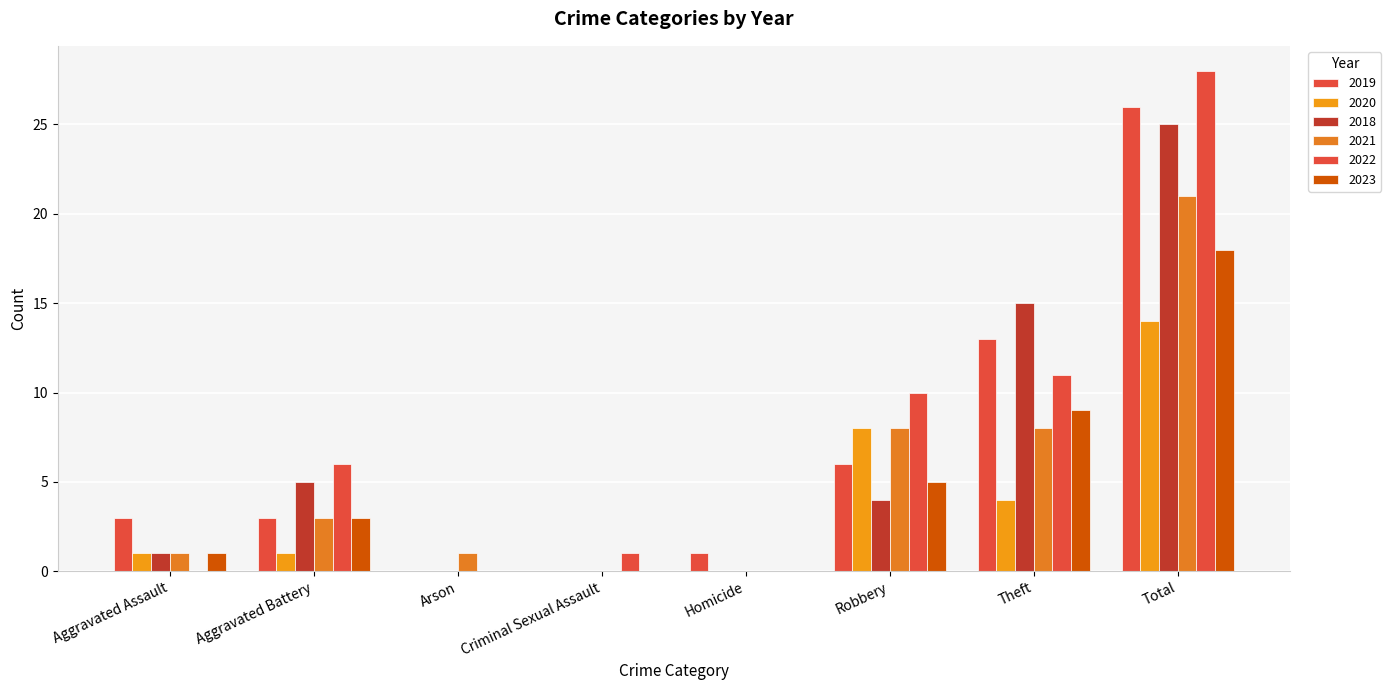

Is the value of 2019 at Homicide greater than the value of 2023 at Total?

No